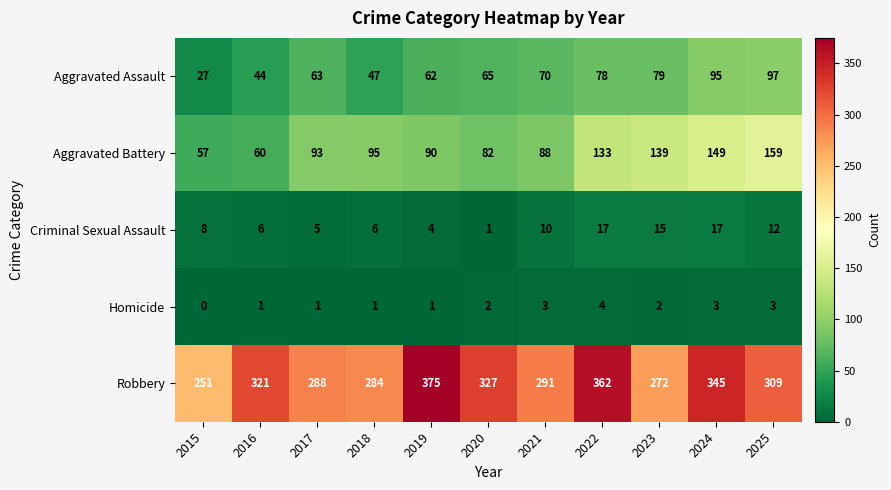

Which series has the largest total across all categories?

Robbery